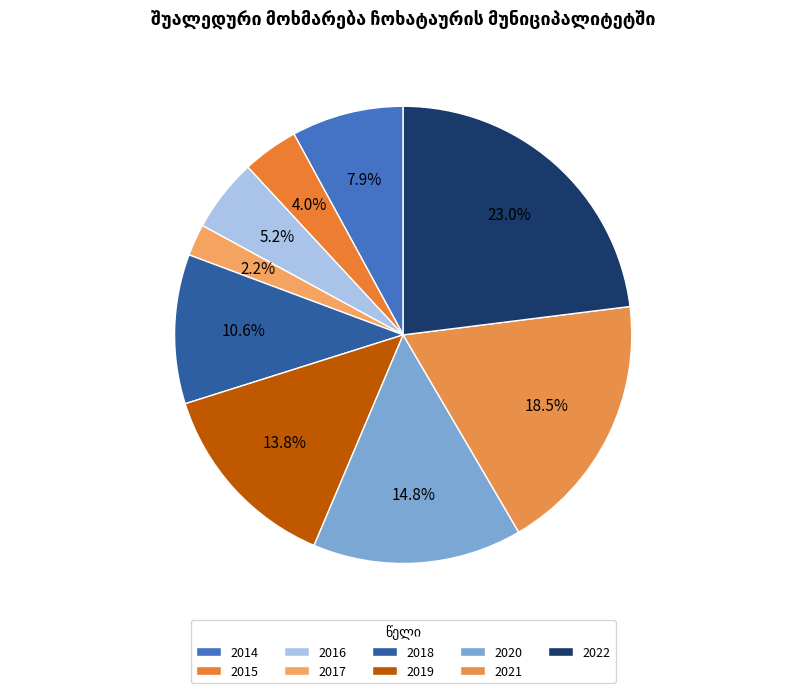

How many segments does this pie chart have?

9